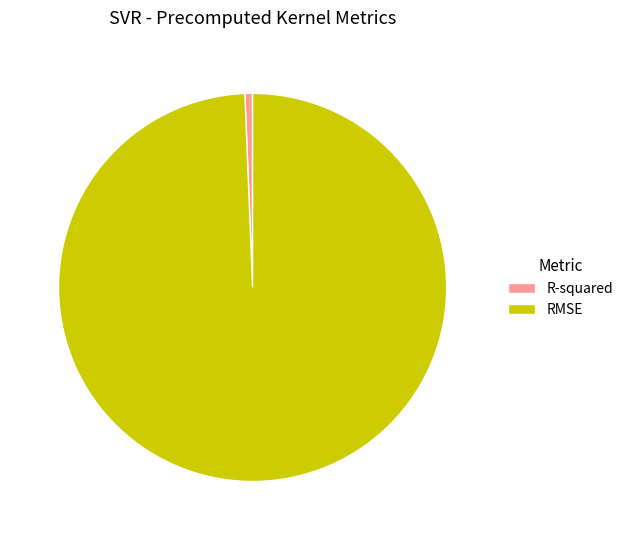

True or false: RMSE accounts for 99% of the total.

True